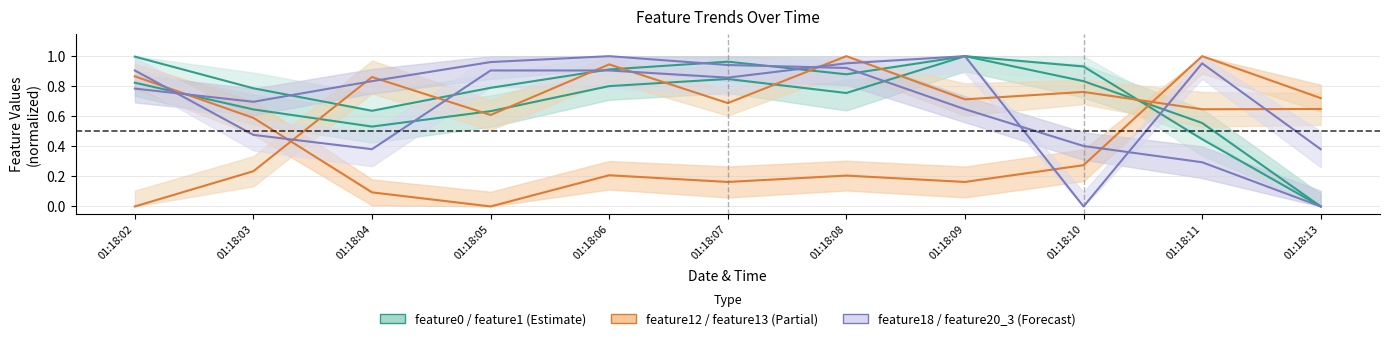

At how many categories does at least one series exceed 0?

11